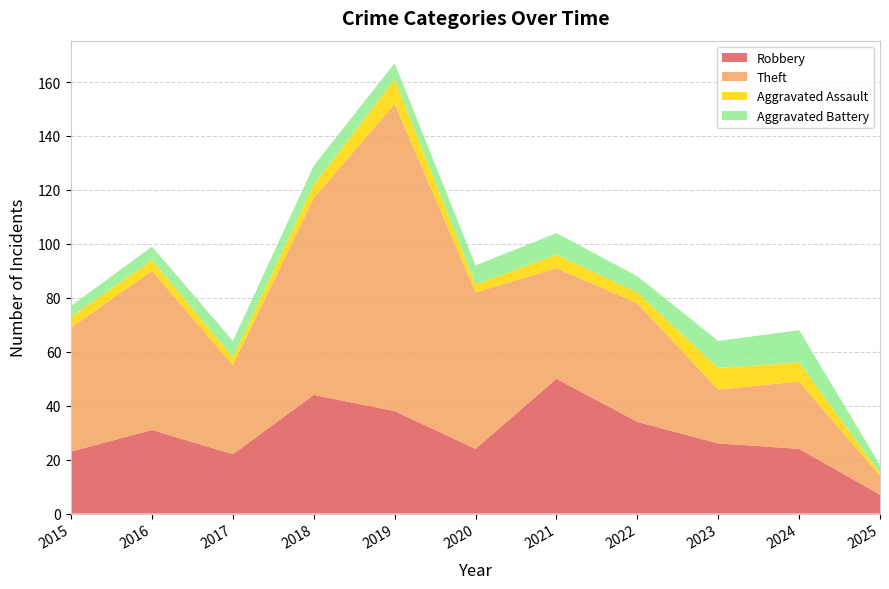

Reading left to right, transcribe all the data shown in this chart.

Robbery: 23	31	22	44	38	24	50	34	26	24	7
Theft: 46	59	33	73	114	58	41	44	20	25	7
Aggravated Assault: 4	4	3	5	9	3	5	4	8	7	1
Aggravated Battery: 4	5	6	7	6	7	8	6	10	12	3